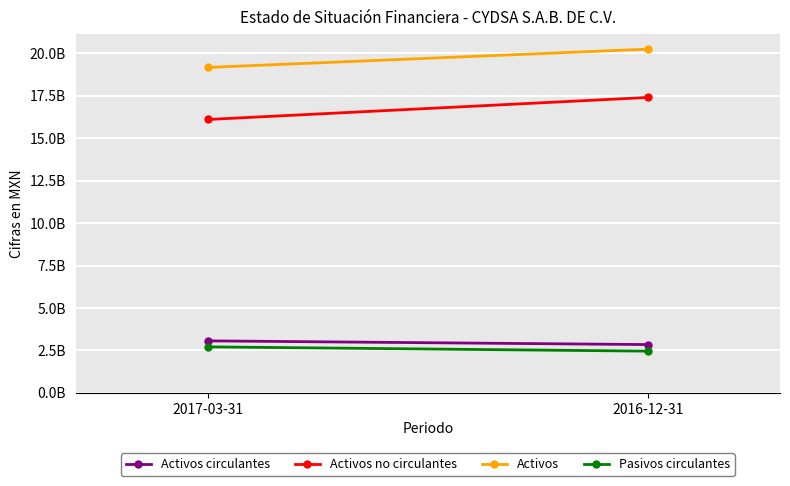

Is it true that Activos equals 11279697504 at 2017-03-31?

False